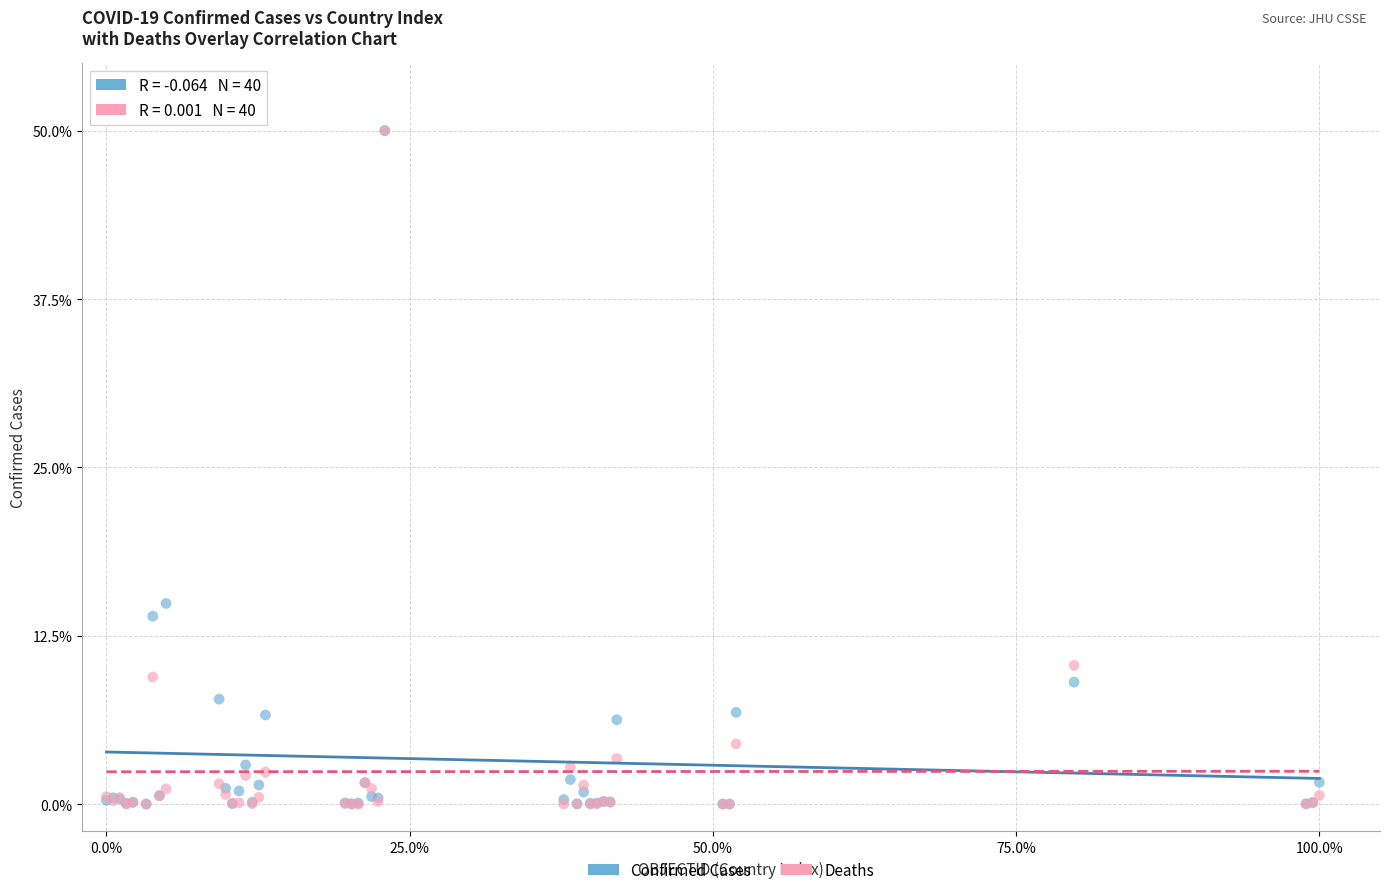

In the Deaths series, what Y value is closest to 25?

10.3